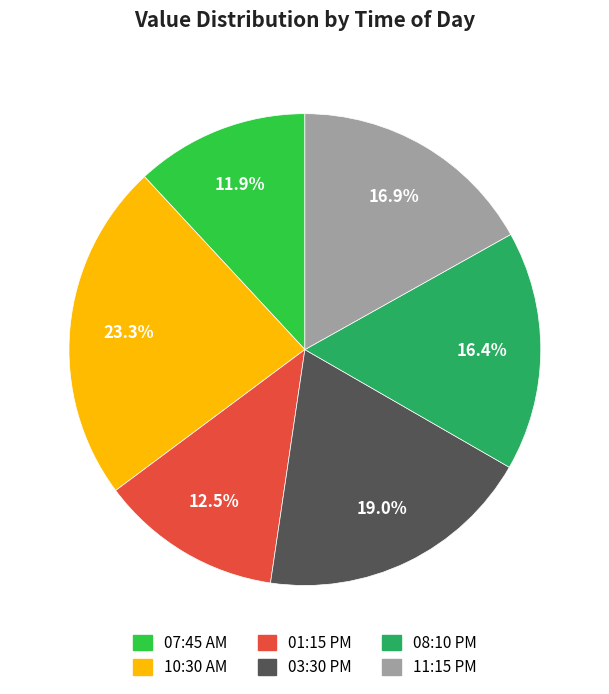

True or false: 10:30 AM accounts for 23% of the total.

True